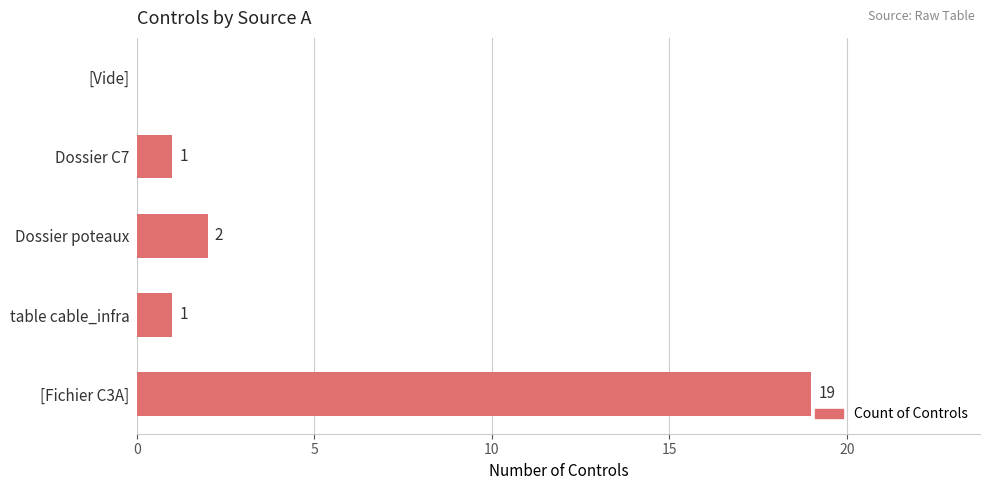

Reading top to bottom, list all the values displayed in this chart.

[Vide]=0	Dossier C7=1	Dossier poteaux=2	table cable_infra=1	[Fichier C3A]=19